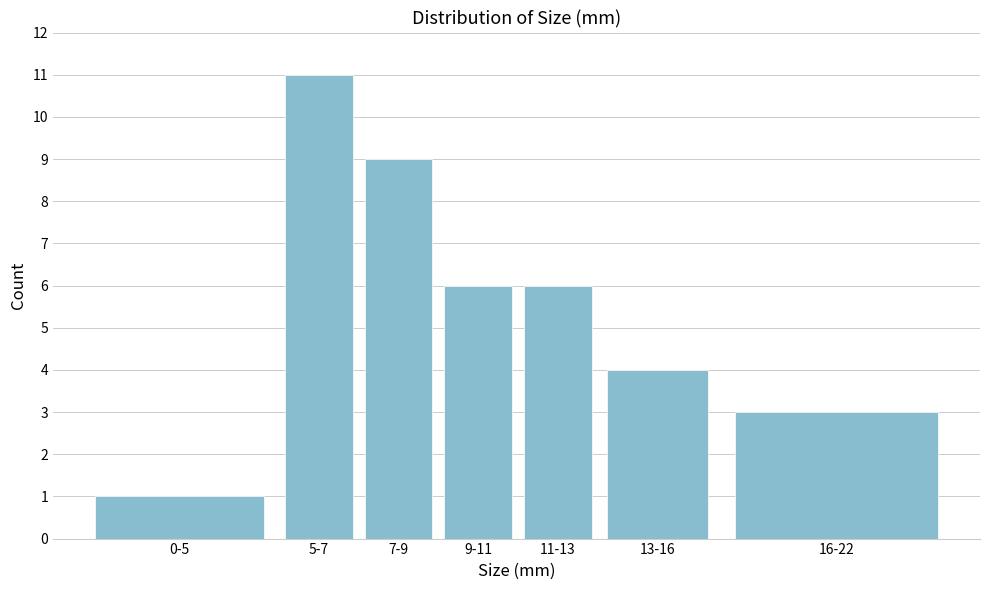

Reading left to right, transcribe all the data shown in this chart.

0-5=1	5-7=11	7-9=9	9-11=6	11-13=6	13-16=4	16-22=3